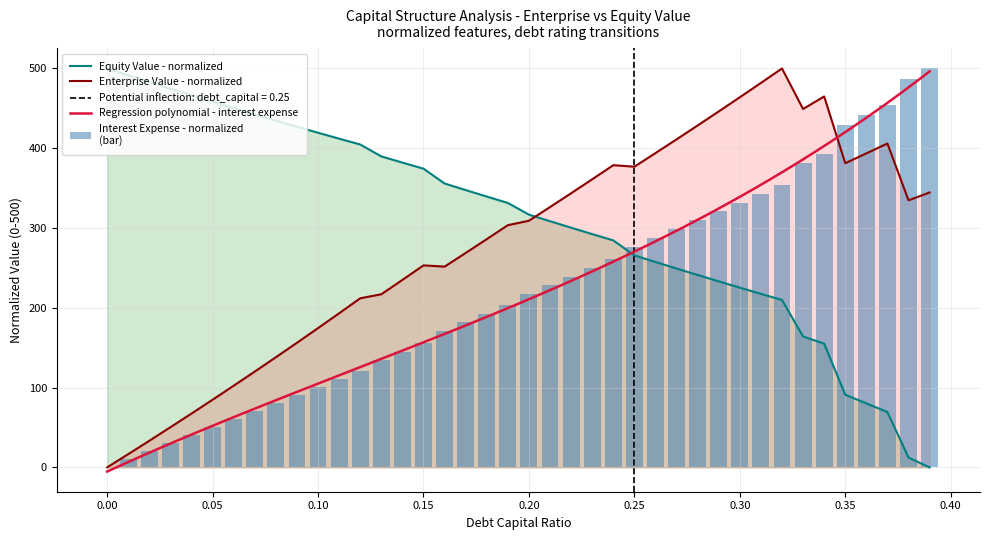

What is the difference between the maximum and minimum values in the enterprise_value series?

500.0